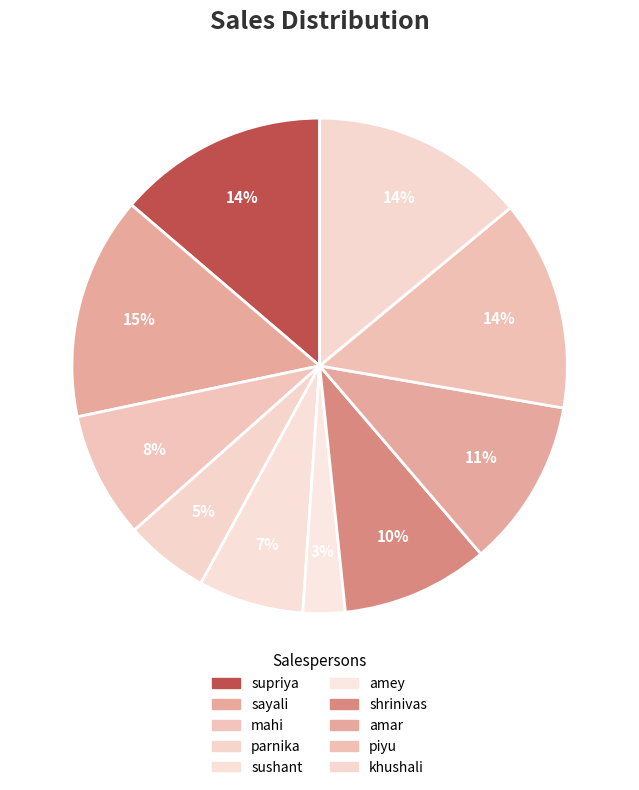

Combined, what portion of the pie is amey and amar?

13.7%